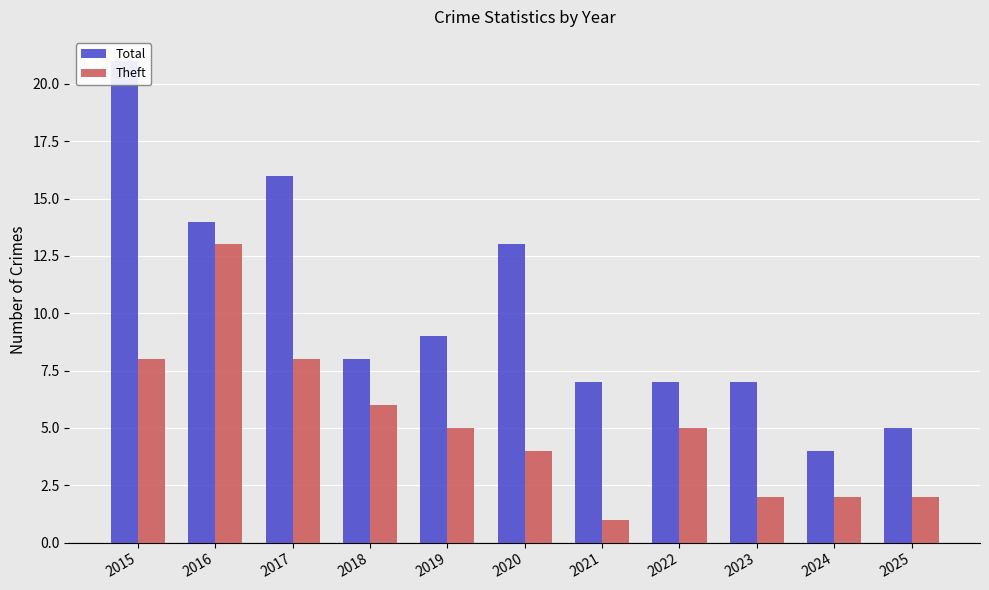

Which series changed the most between 2017 and 2024?

Total